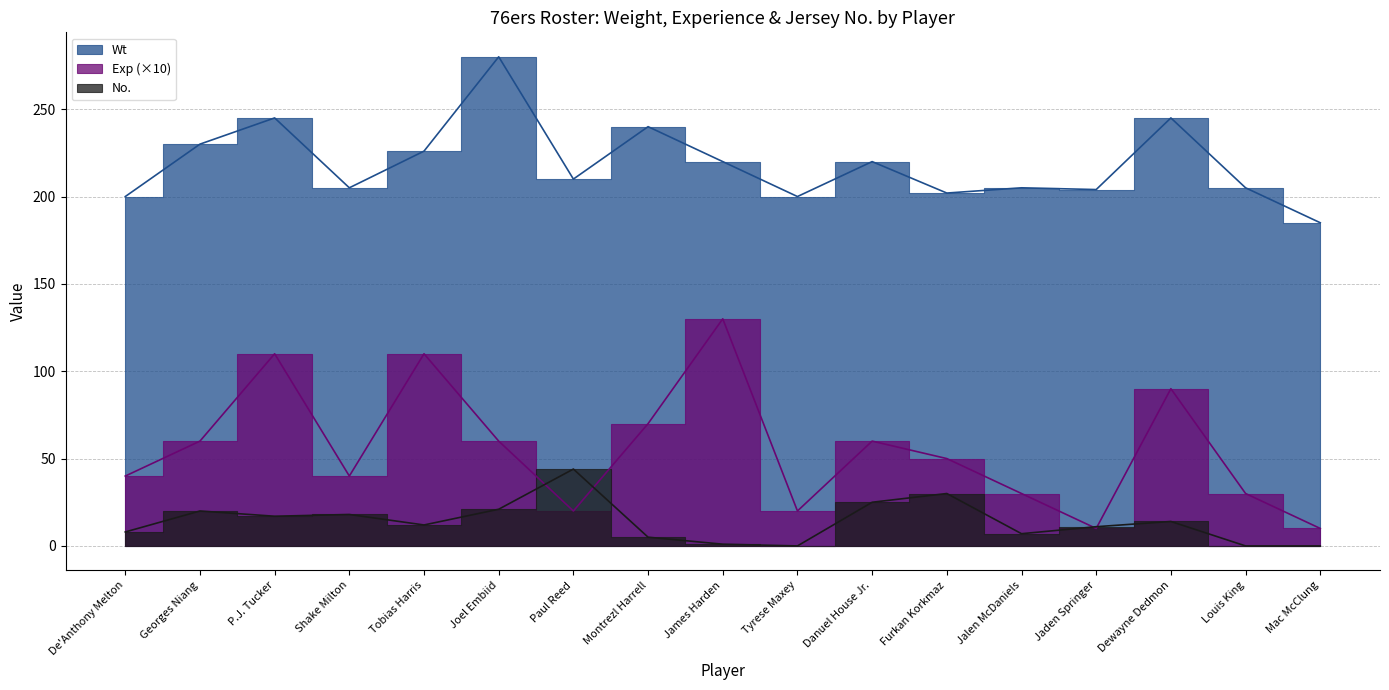

True or false: Wt and Exp intersect in this chart.

False